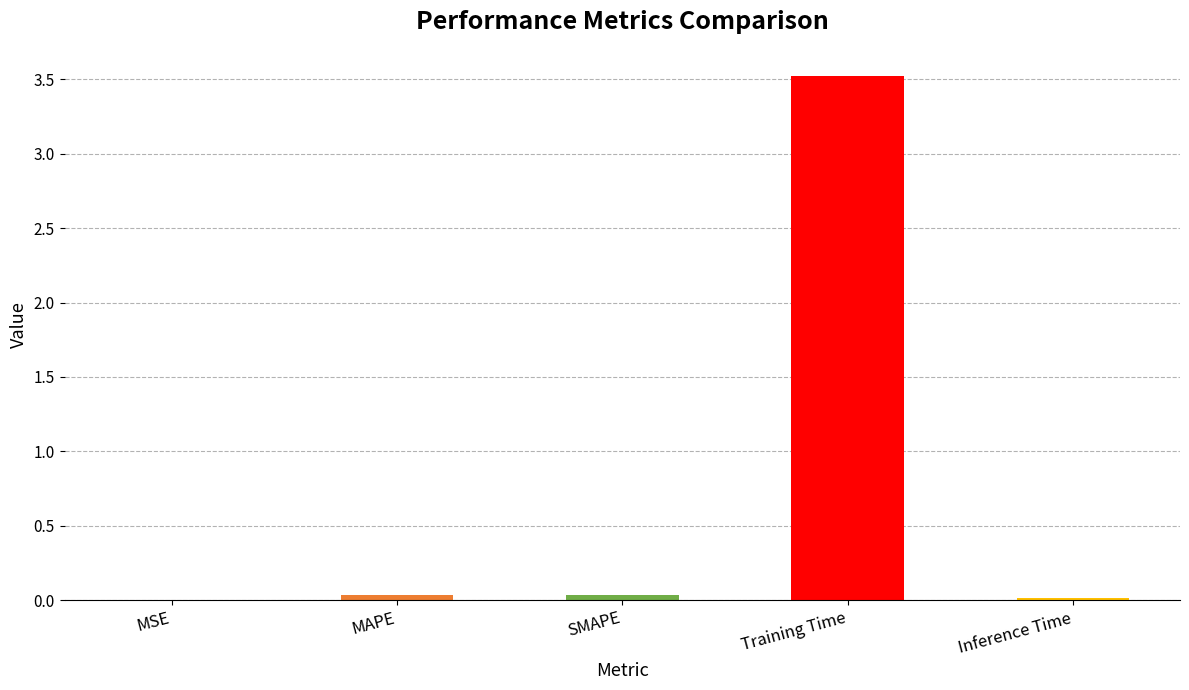

Which category has the highest value across all series?

Training Time